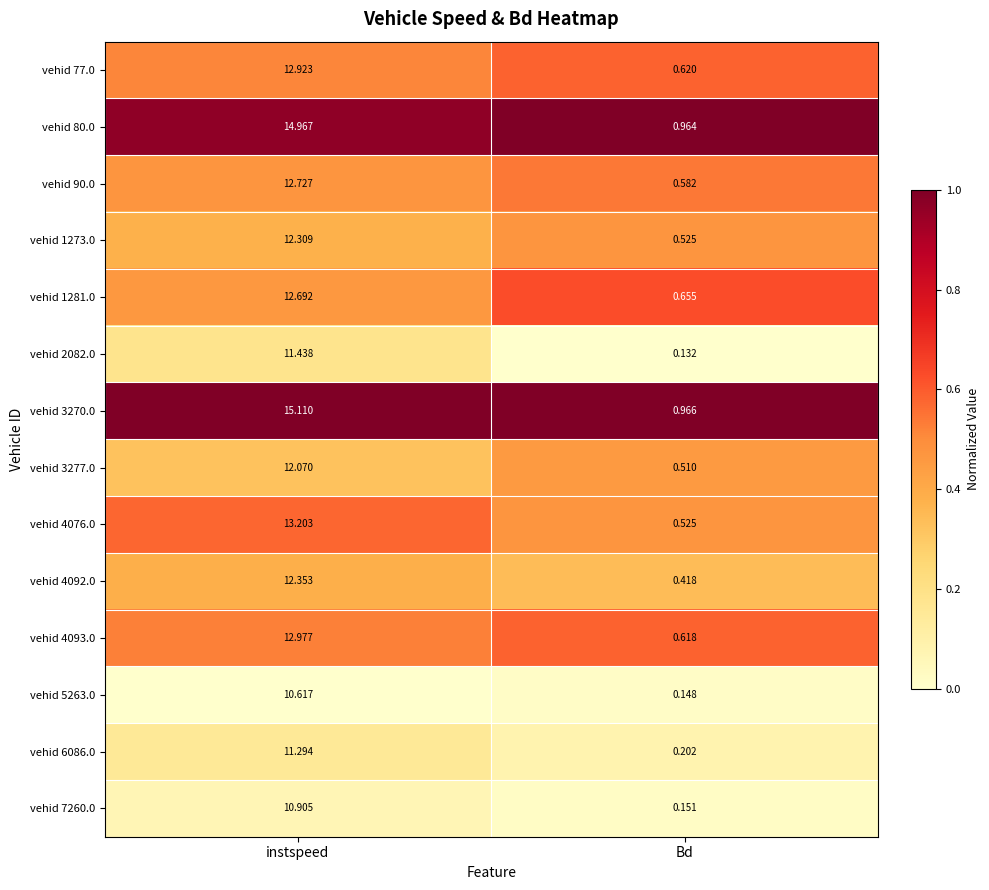

At how many categories does at least one series exceed 0?

2